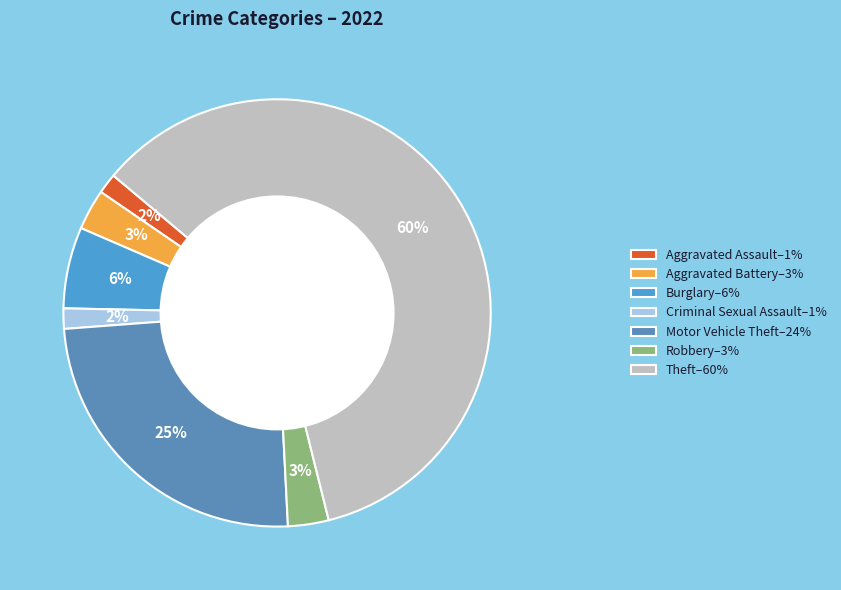

Which category has the biggest portion of the pie?

Theft